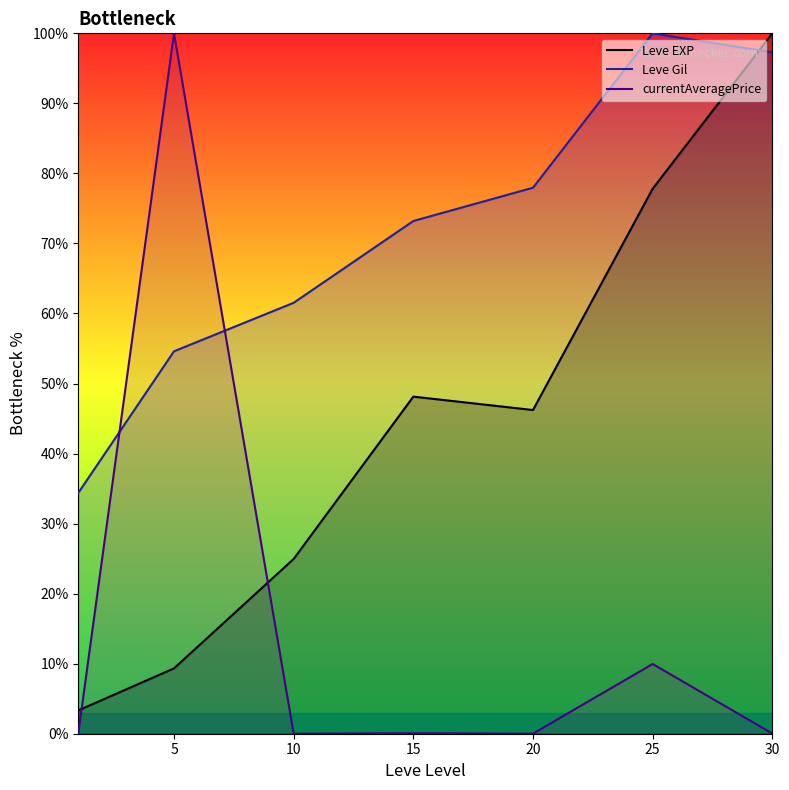

Which has a higher value, 20 or 5?

20